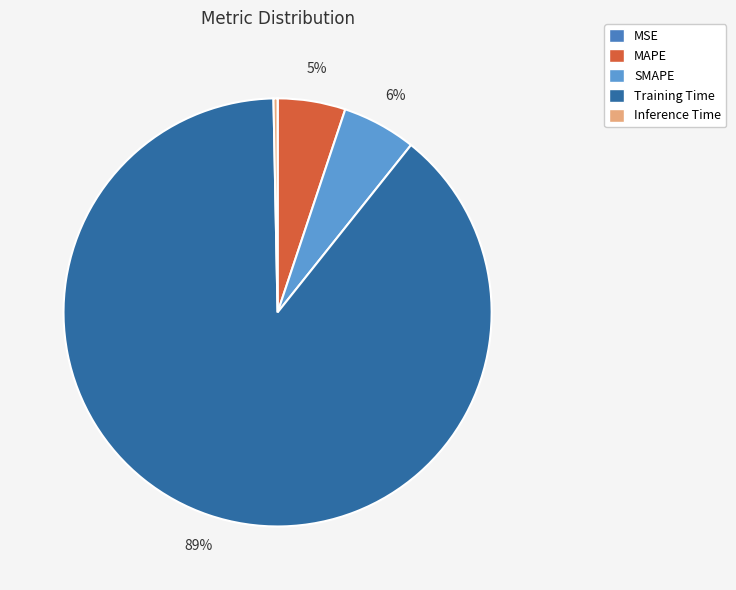

How many segments does this pie chart have?

5